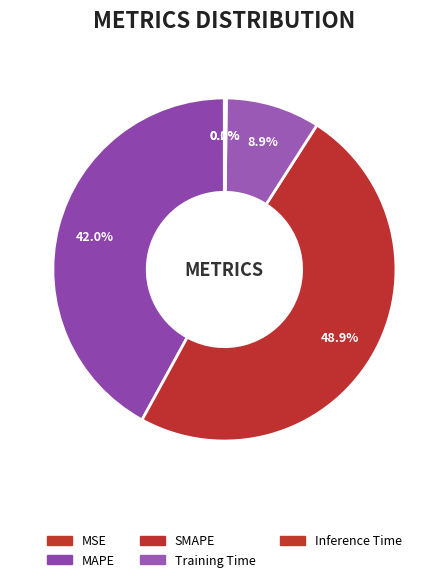

What percentage is NOT represented by Inference Time?

99.8%